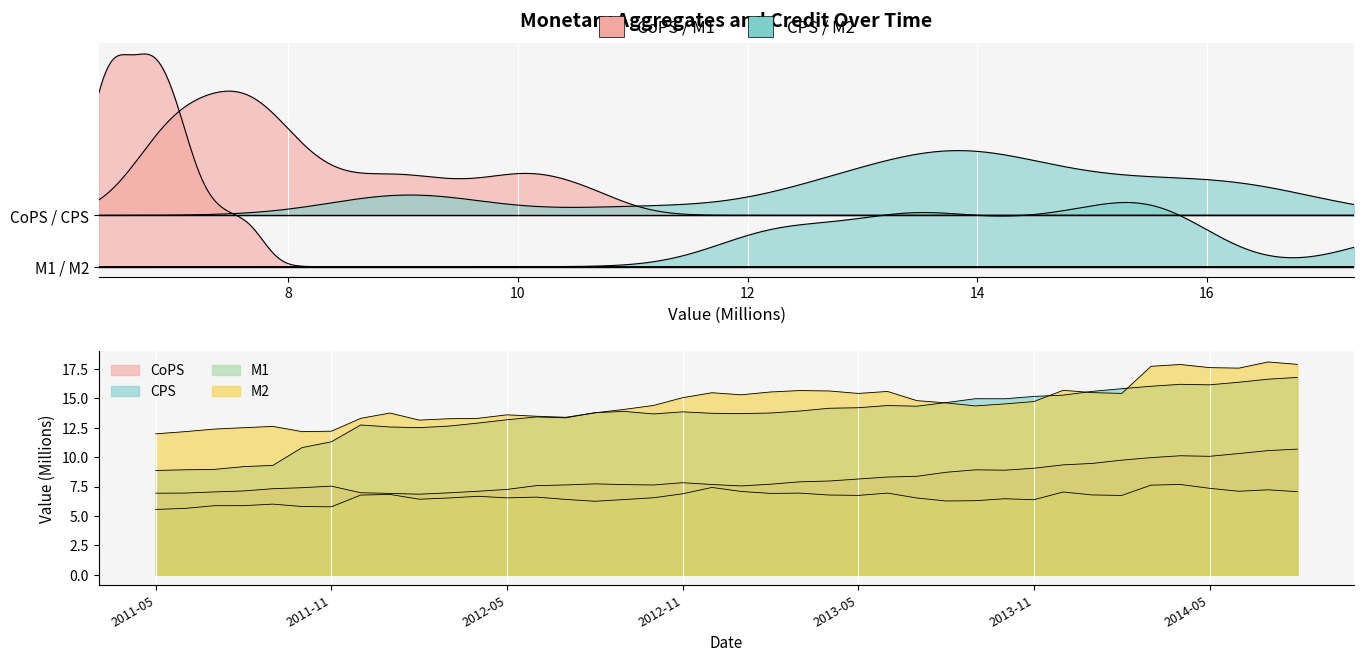

Which series changed the most between 2011-11 and 2013-02?

M2